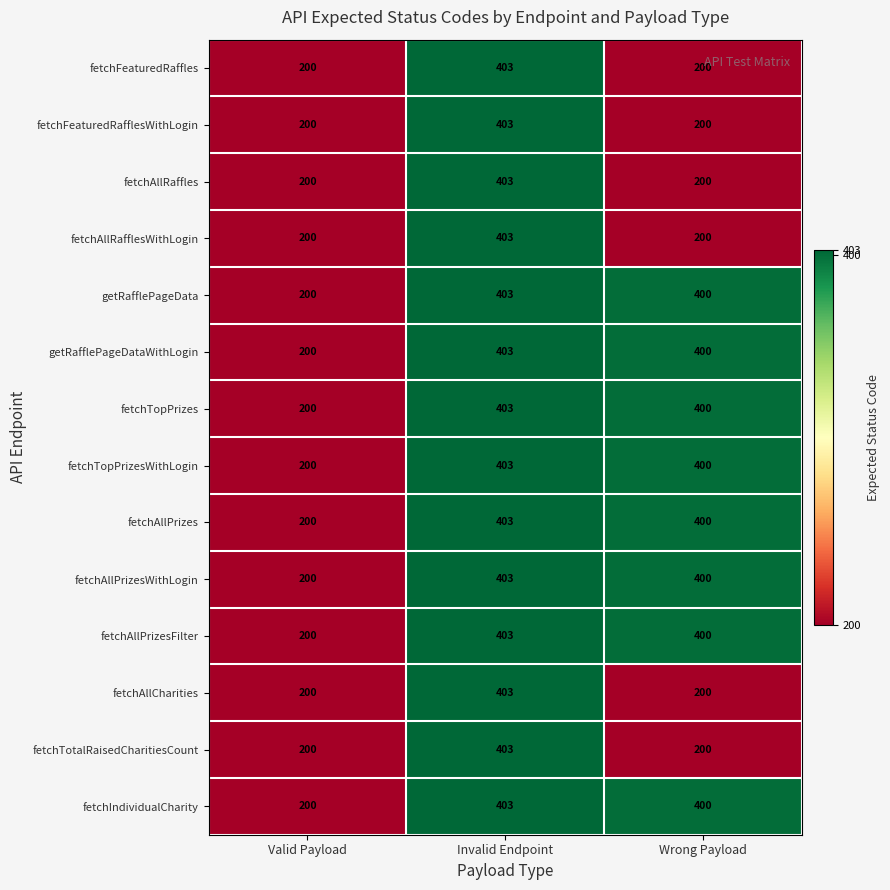

What value does the fetchTopPrizes series have at Invalid Endpoint, to the nearest 5?

405